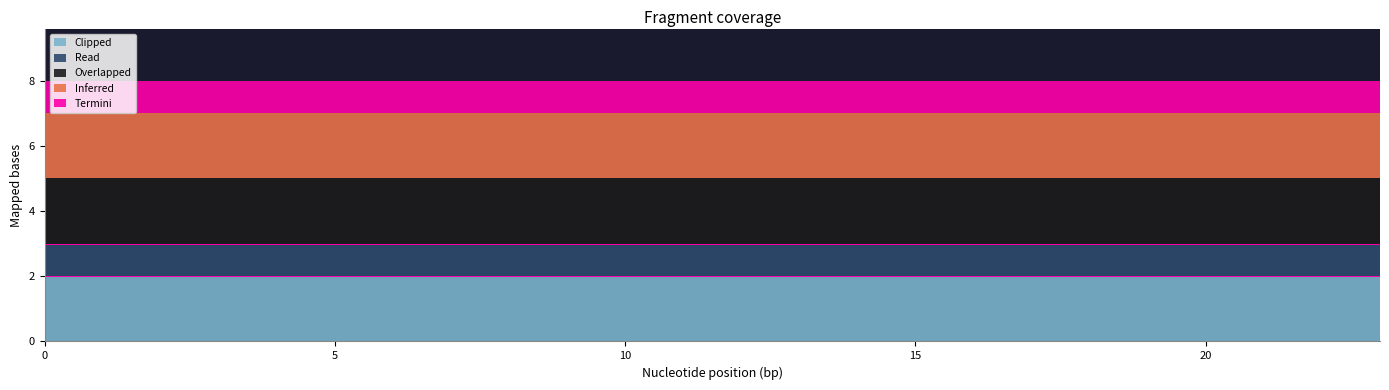

What is the spread (max minus min) of values at 16?

1